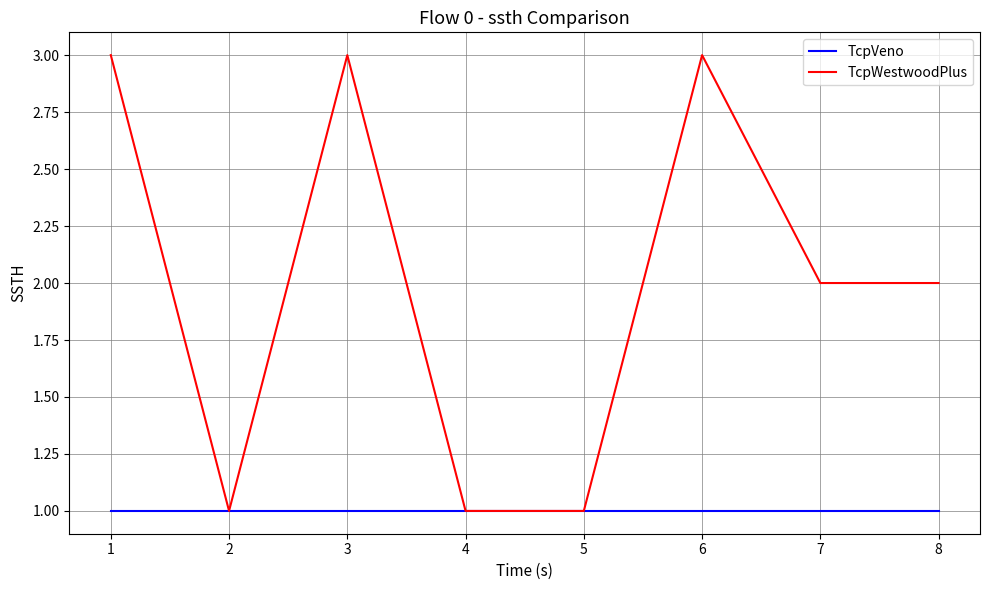

What are all the series names shown in the legend?

TcpVeno, TcpWestwoodPlus